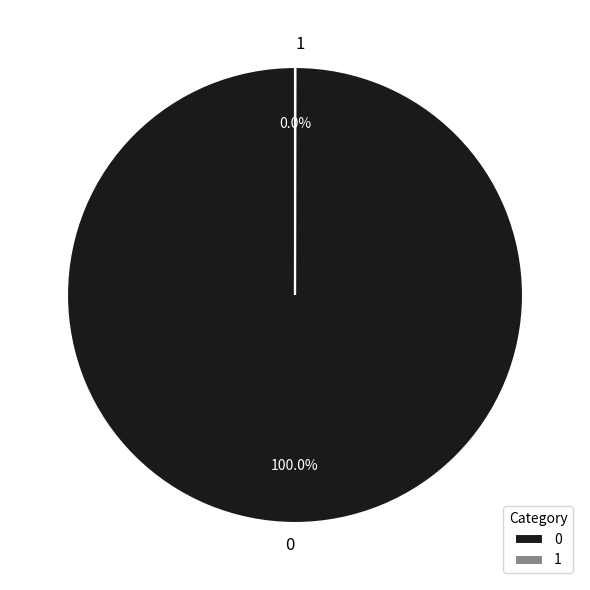

Is 0 the majority of the pie?

Yes